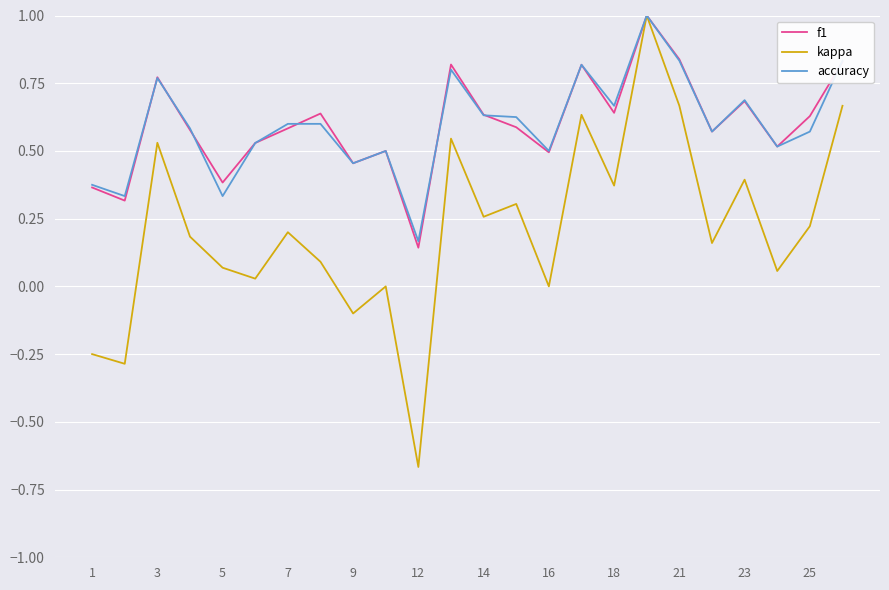

What is the maximum value shown in the chart?

1.0